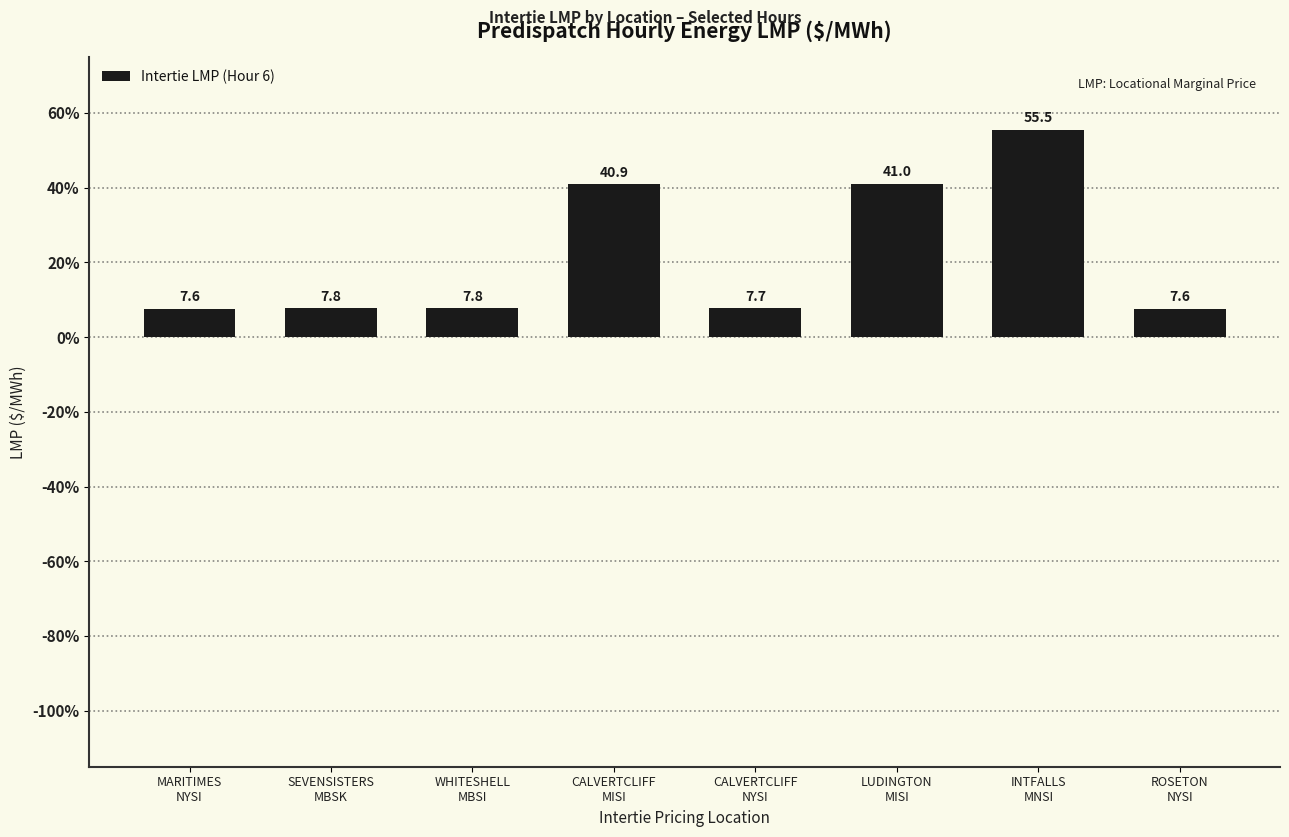

How many bars are there in total?

8